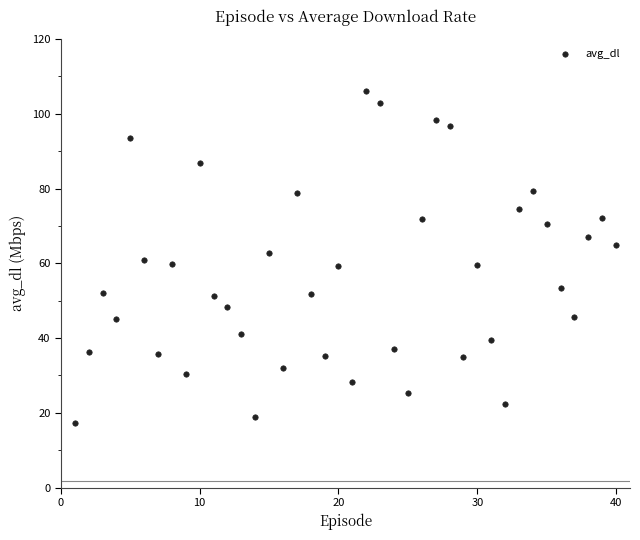

What is the range of Y values (max minus min)?

88.6